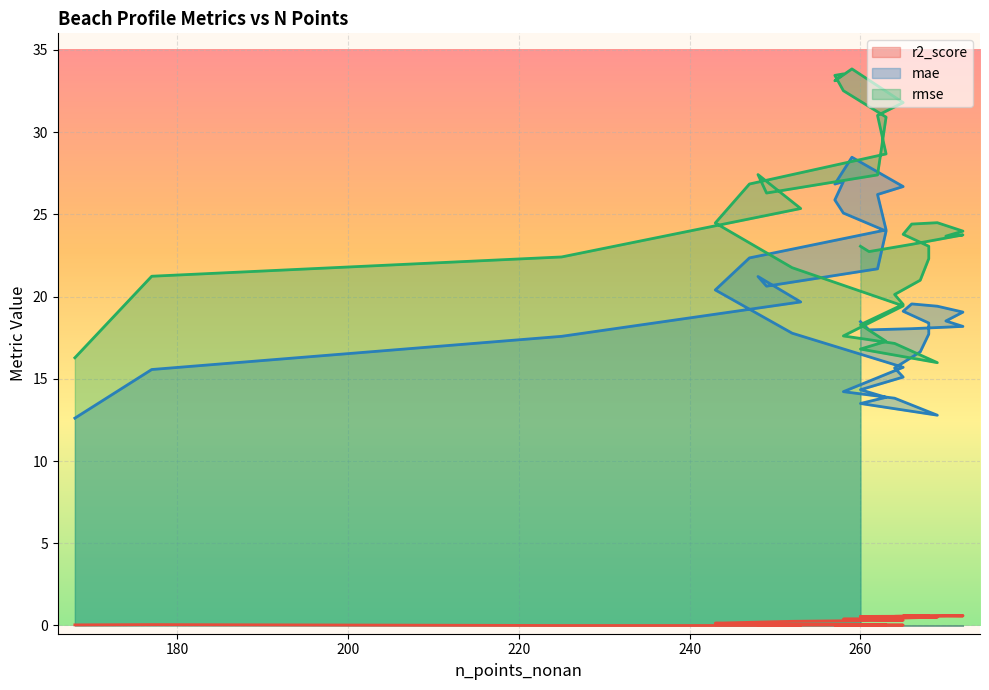

What are all the series names shown in the legend?

r2_score, mae, rmse